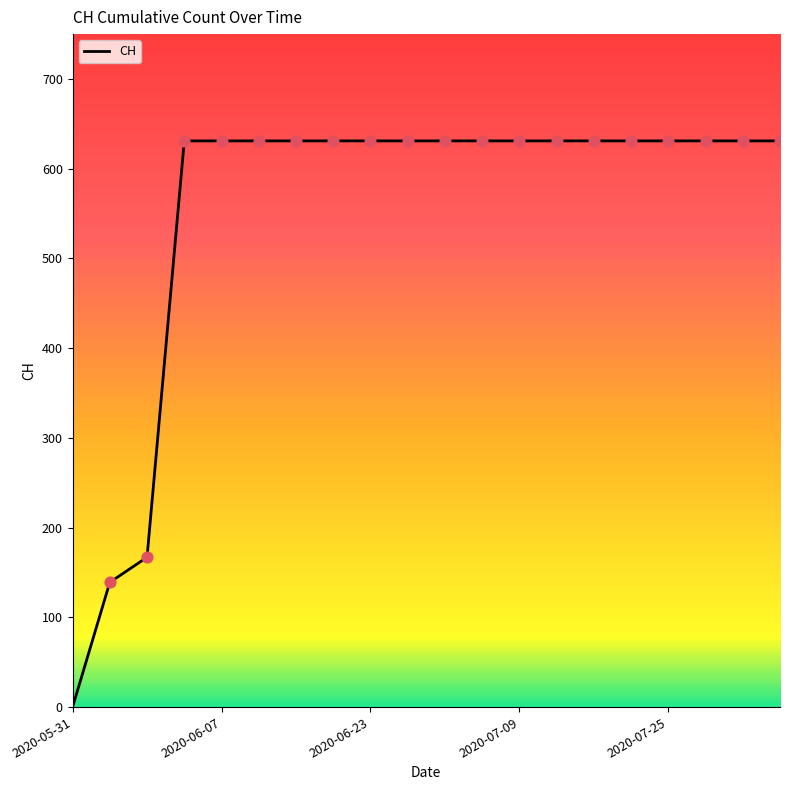

What is the greatest value displayed?

631